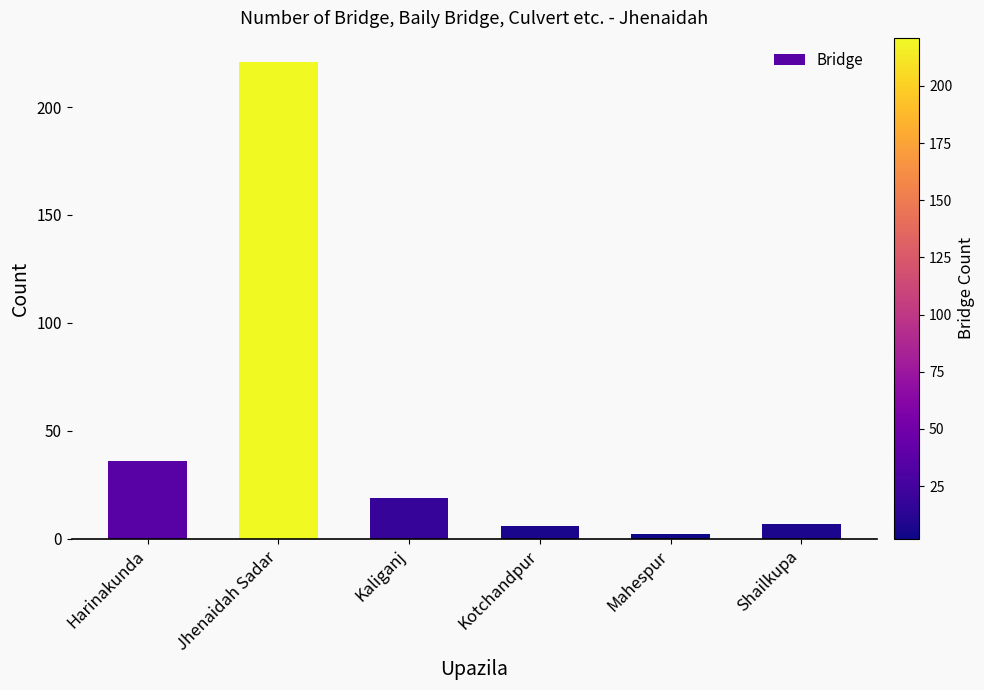

What is the label of the 2nd bar from the right?

Mahespur